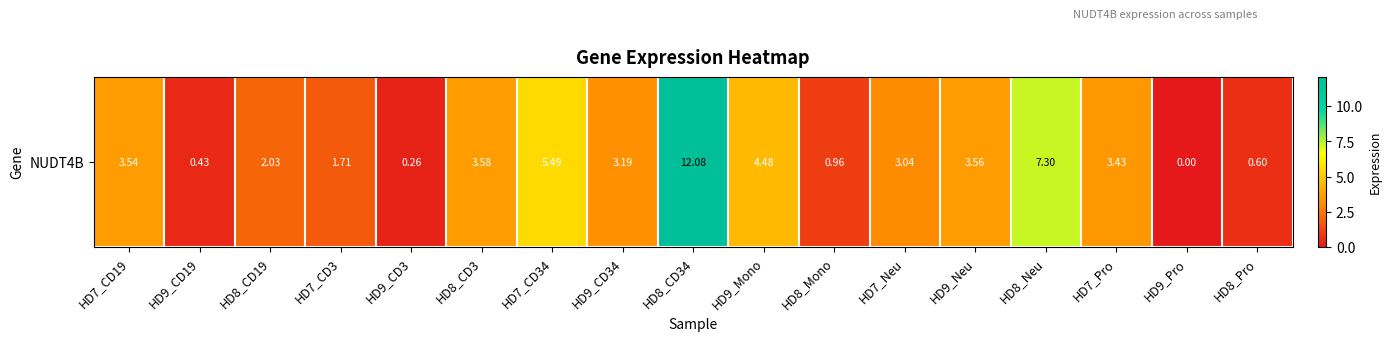

Reading left to right, list all the values displayed in this chart.

3.5	0.4	2.0	1.7	0.3	3.6	5.5	3.2	12.1	4.5	1.0	3.0	3.6	7.3	3.4	0.0	0.6